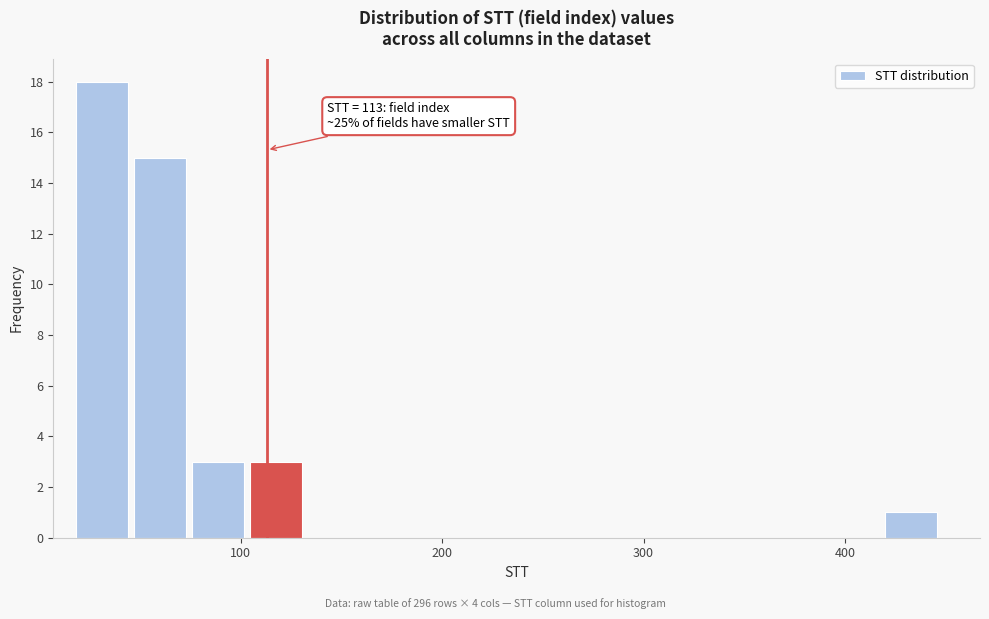

Read against the x-axis, roughly where is the centre of the tallest bar?

30